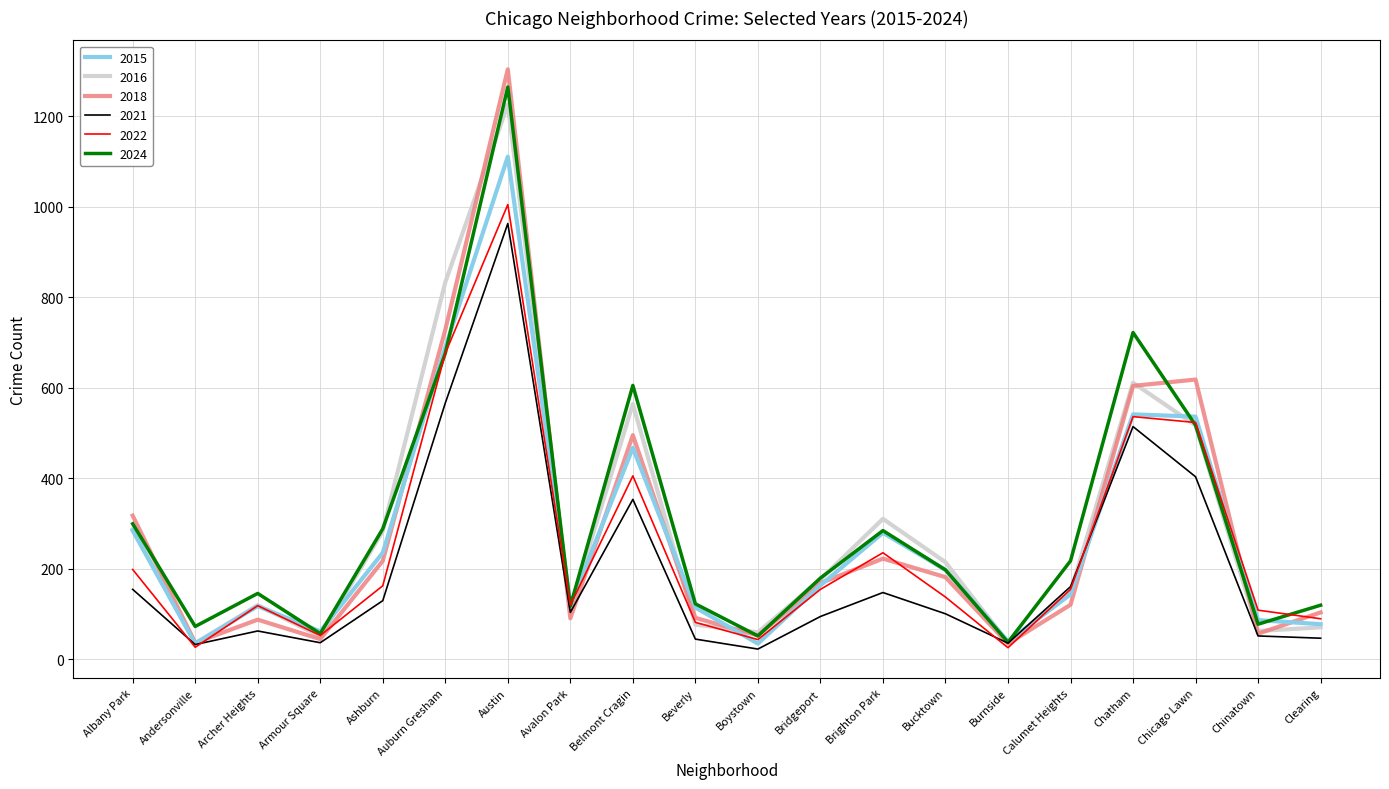

How many times do 2021 and 2022 cross each other?

4